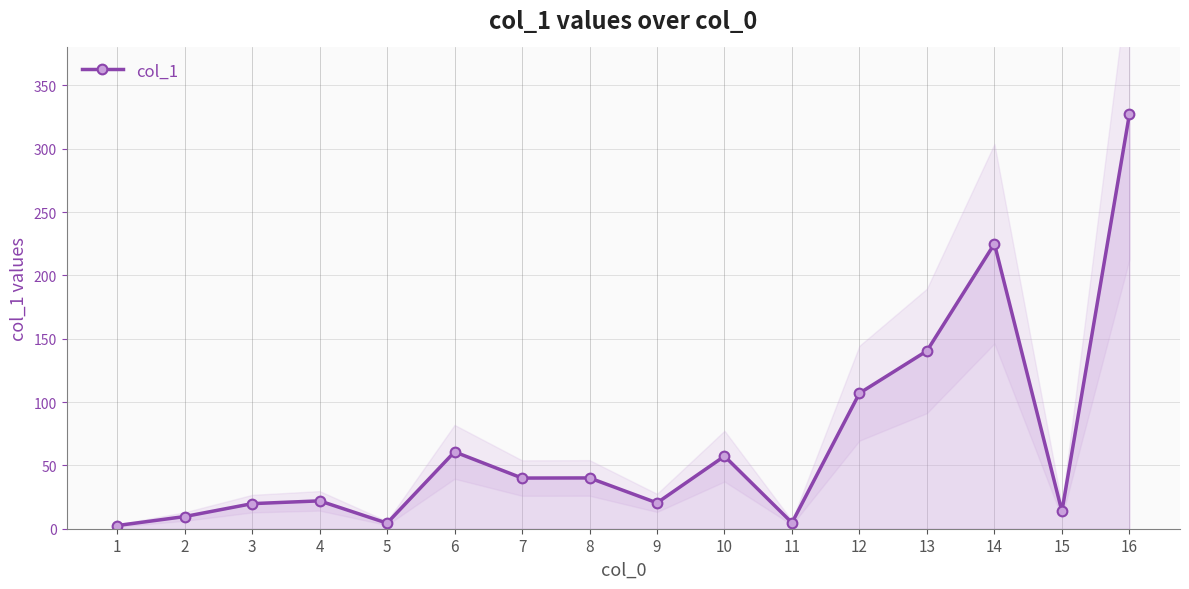

Read the value at 12.

107.0